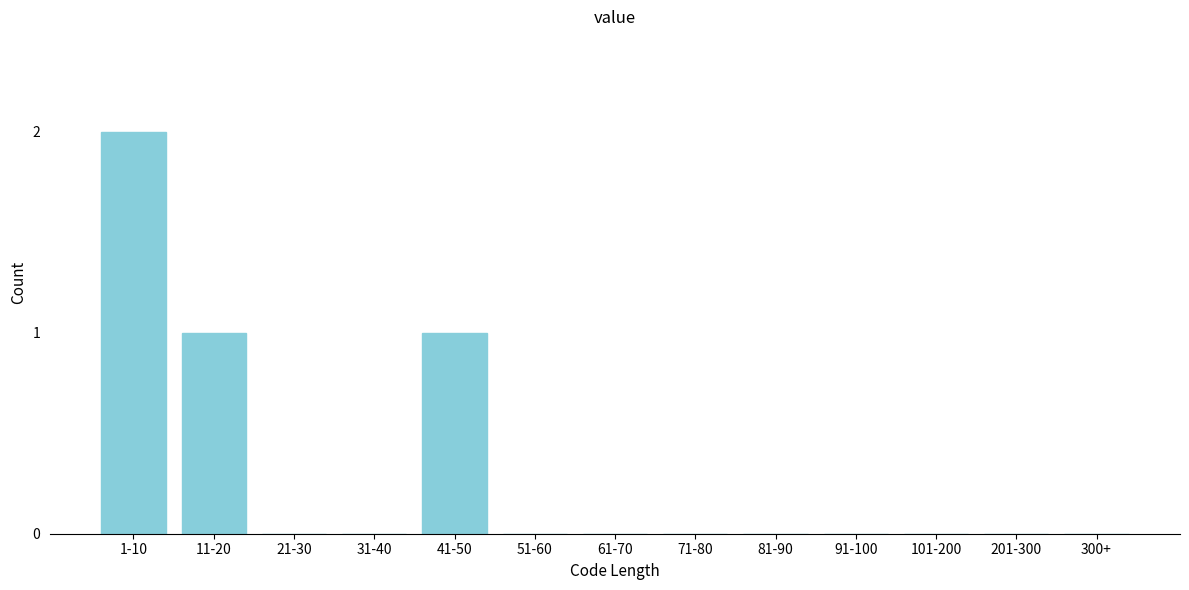

Reading left to right, extract all data points from this chart.

1-10=2	11-20=1	21-30=0	31-40=0	41-50=1	51-60=0	61-70=0	71-80=0	81-90=0	91-100=0	101-200=0	201-300=0	300+=0